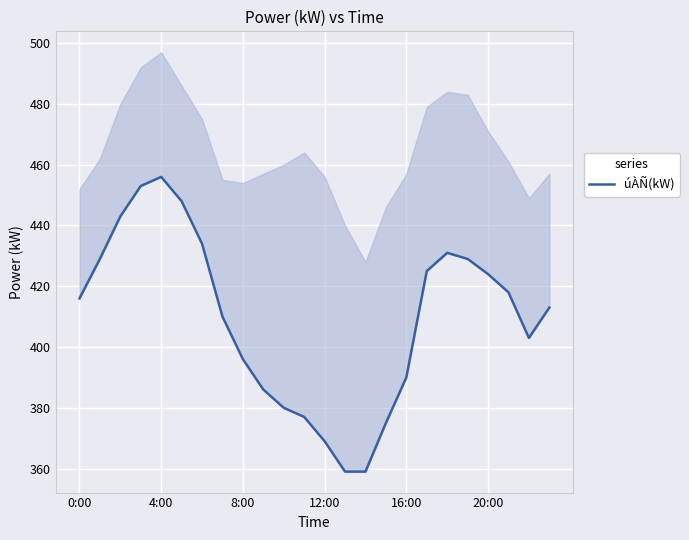

Reading right to left, extract all data points from this chart.

413	403	418	424	429	431	425	390	375	359	359	369	377	380	386	396	410	434	448	456	453	443	429	416